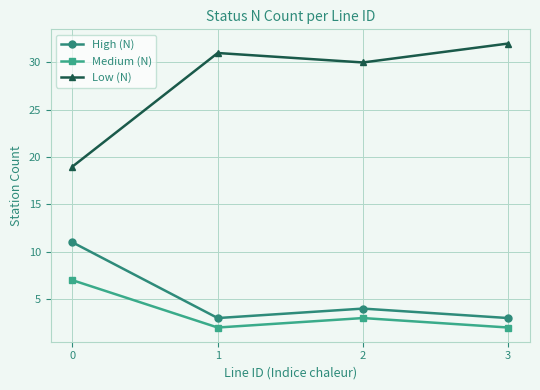

Reading left to right, list all the values displayed in this chart.

High (N): 0=11	1=3	2=4	3=3
Medium (N): 0=7	1=2	2=3	3=2
Low (N): 0=19	1=31	2=30	3=32